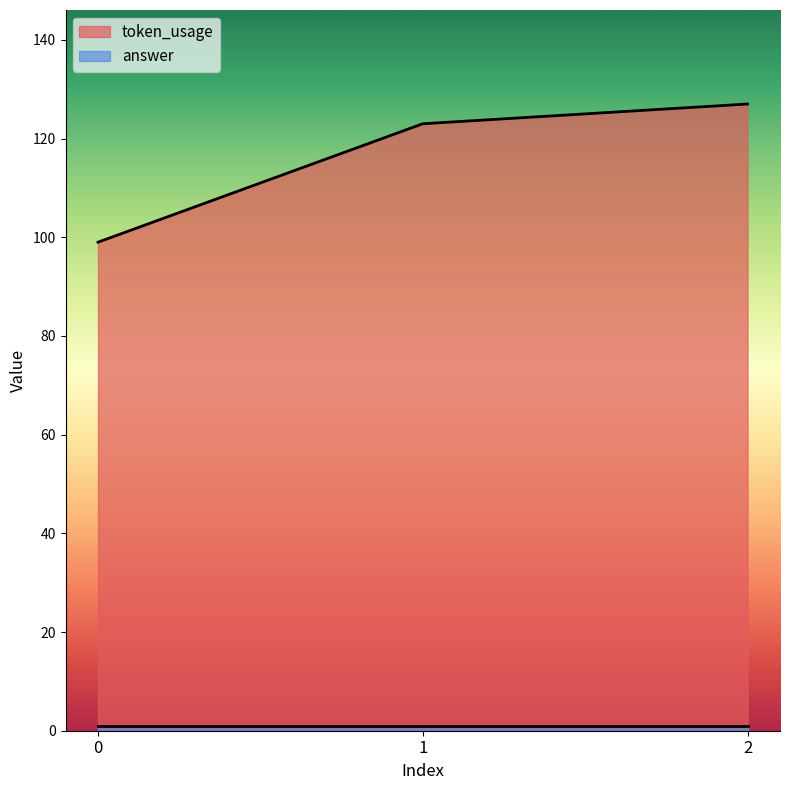

Which has a higher value, 1 or 2?

2